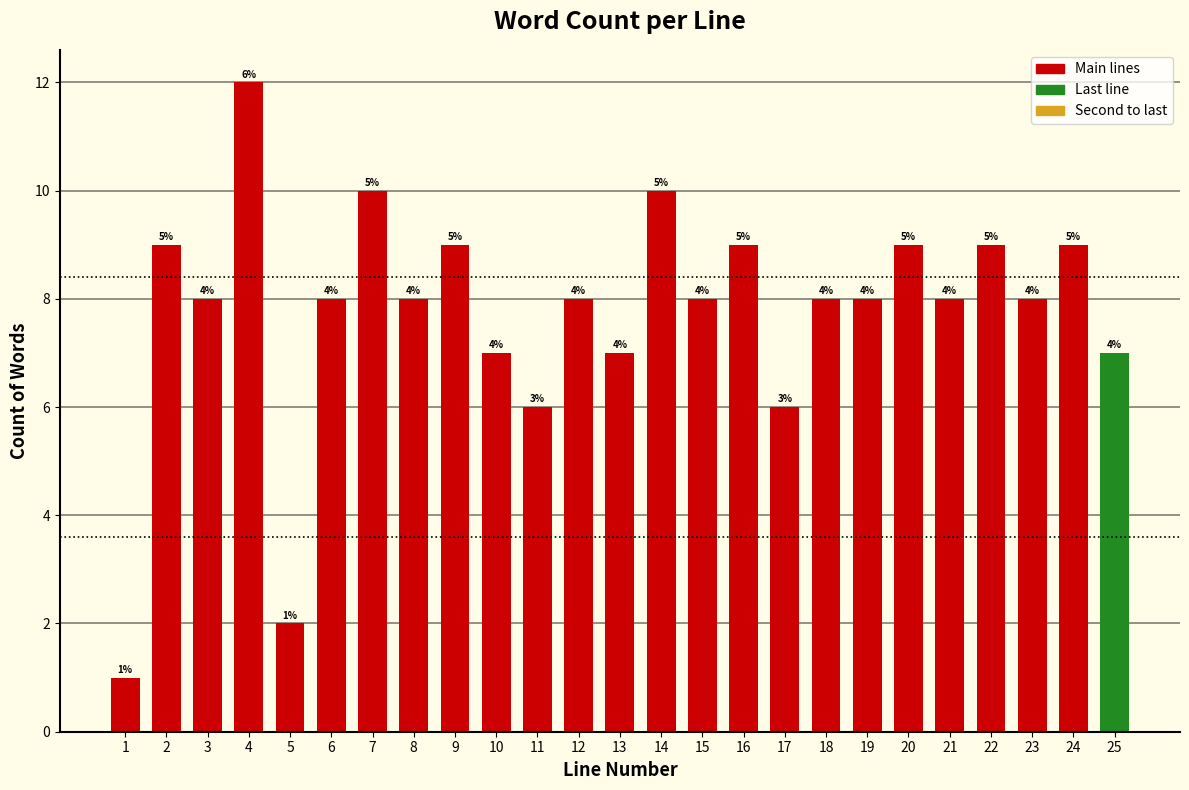

Are the bars horizontal?

No